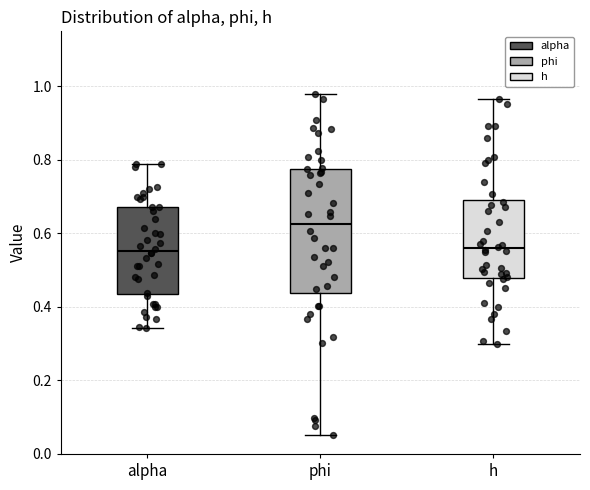

Which box is the tallest, from its lower edge to its upper edge?

phi